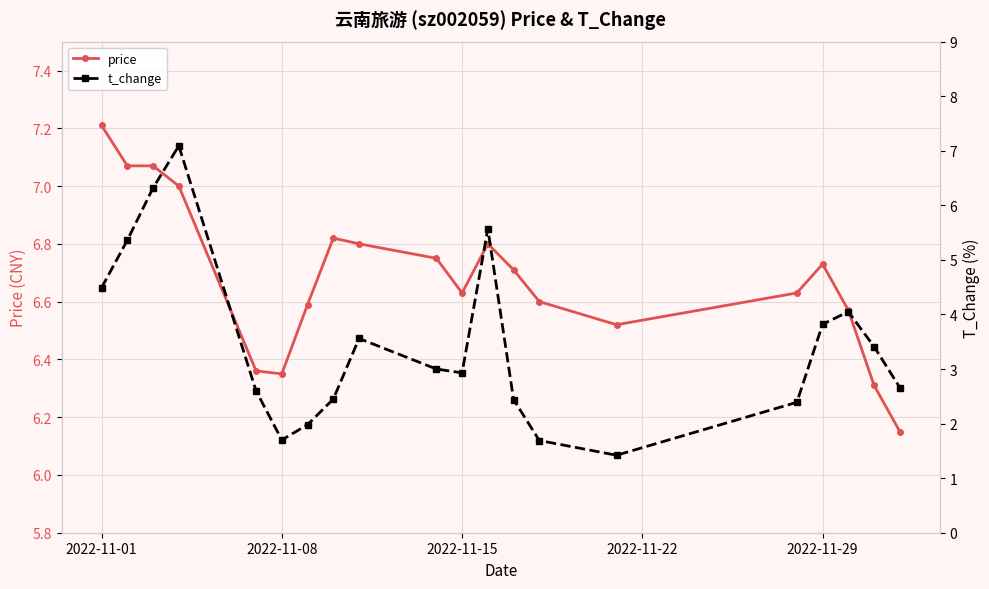

At which label does price reach its peak?

2022-11-01